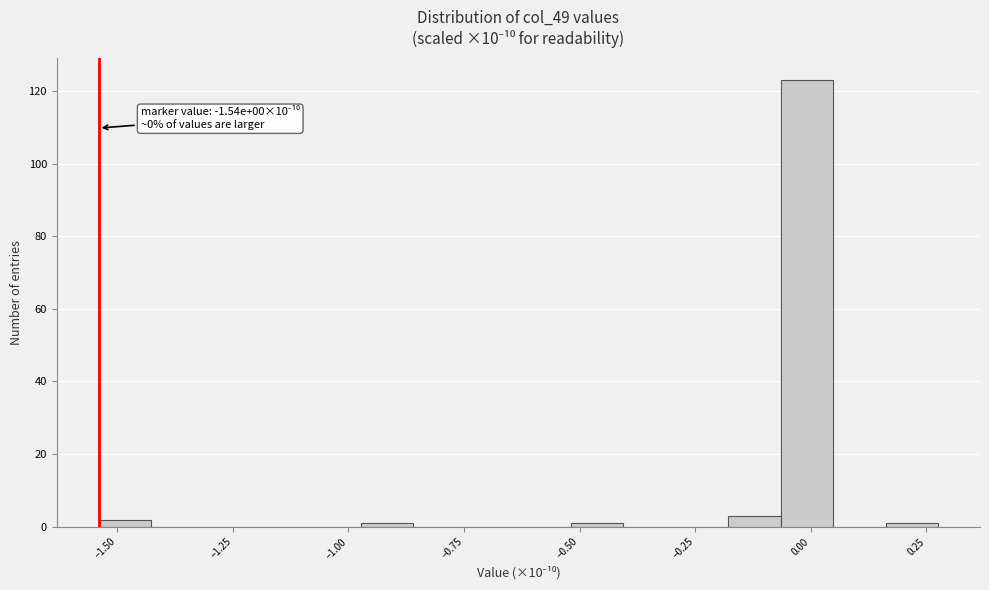

Around what value on the x-axis is the tallest bar? Give the approximate position of its centre, as read against the axis.

0.00